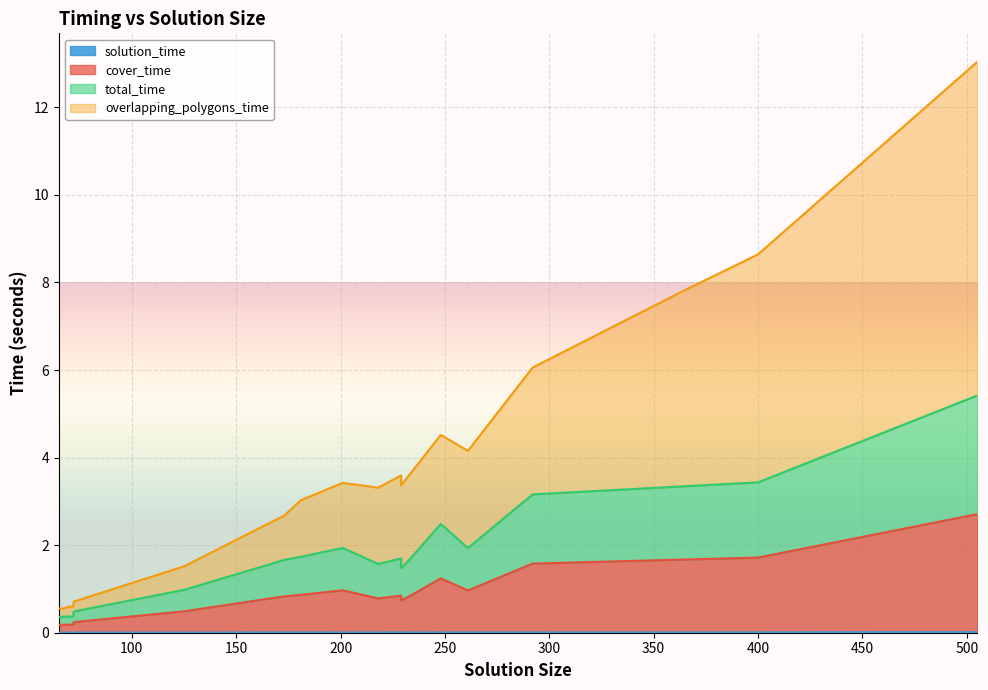

List the series in order of their peak value, lowest first.

solution_time, cover_time, total_time, overlapping_polygons_time